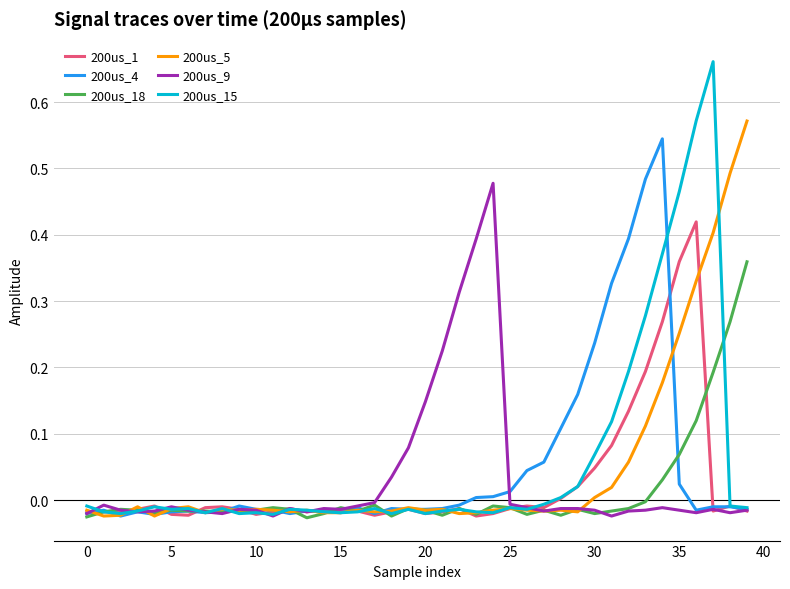

At which label does 200us_18 first exceed 0?

34